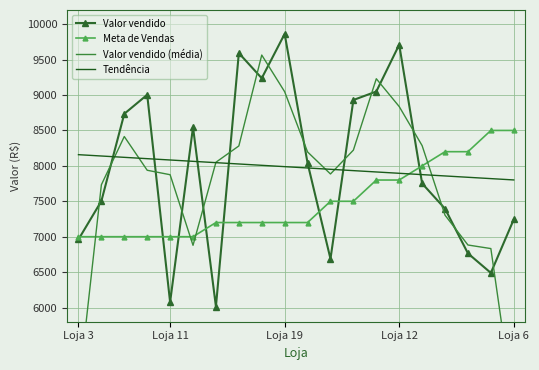

How many data points in Meta de Vendas are less than 7200?

6